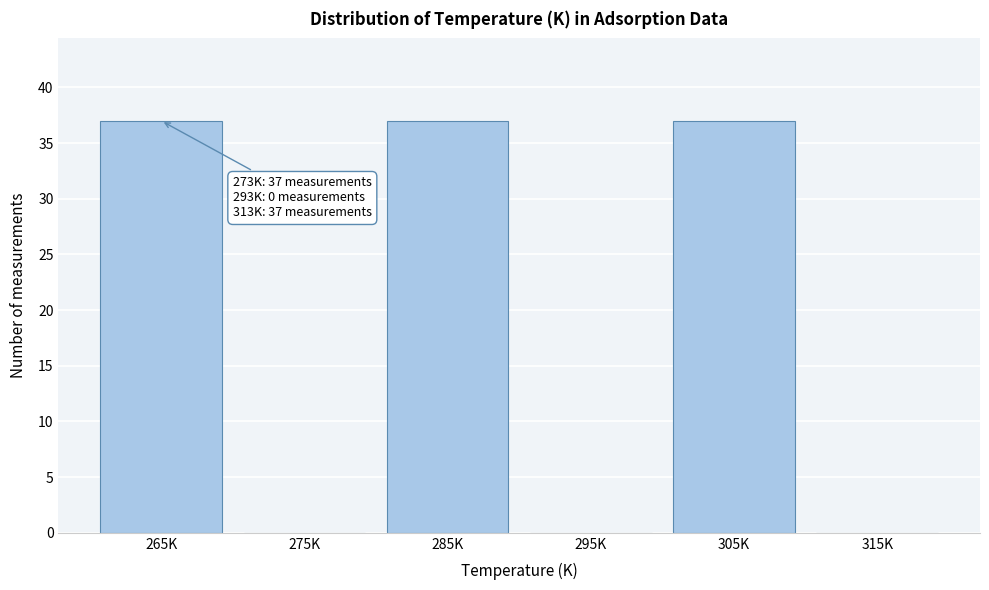

Reading left to right, list all the values displayed in this chart.

265K=37	275K=0	285K=37	295K=0	305K=37	315K=0